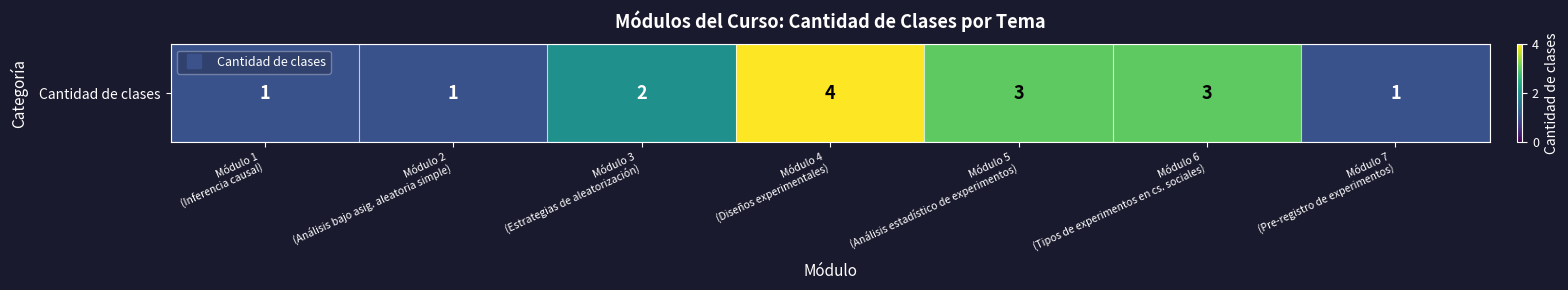

What is the maximum value shown in the chart?

4